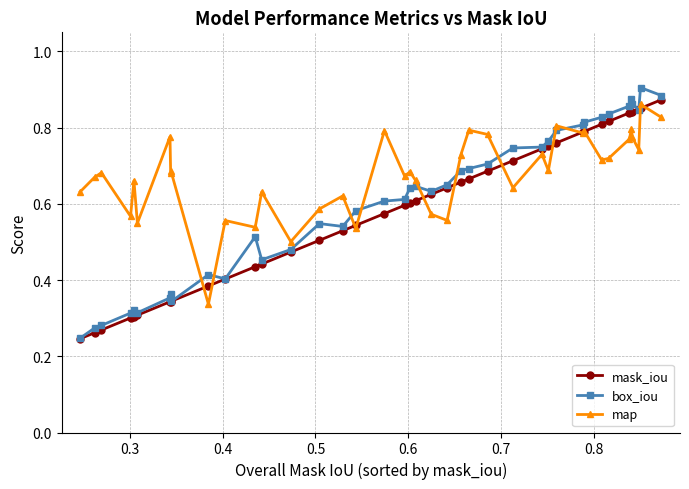

At how many categories does at least one series exceed 0?

40